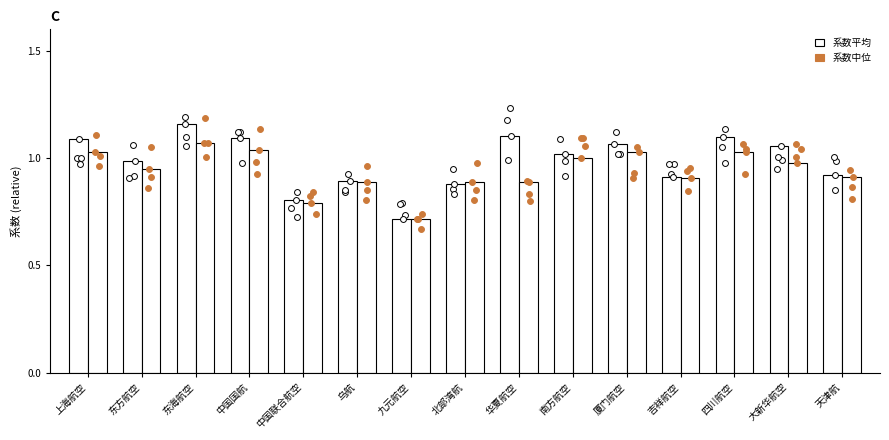

What is the total value across all series at 九元航空?

1.4